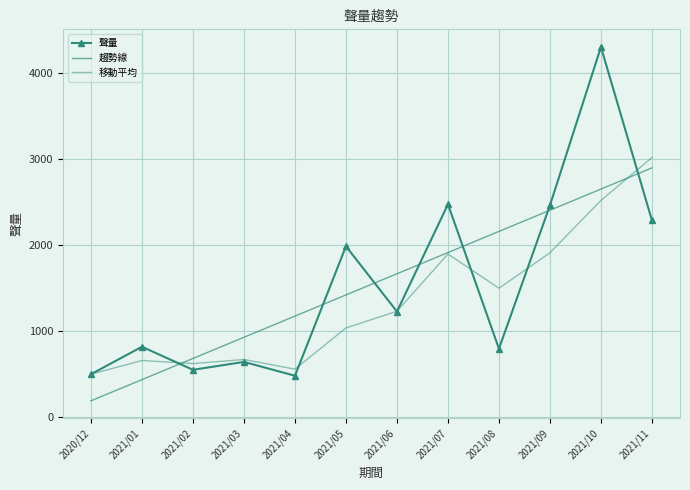

How many values in the 聲量 series are below 1228?

6